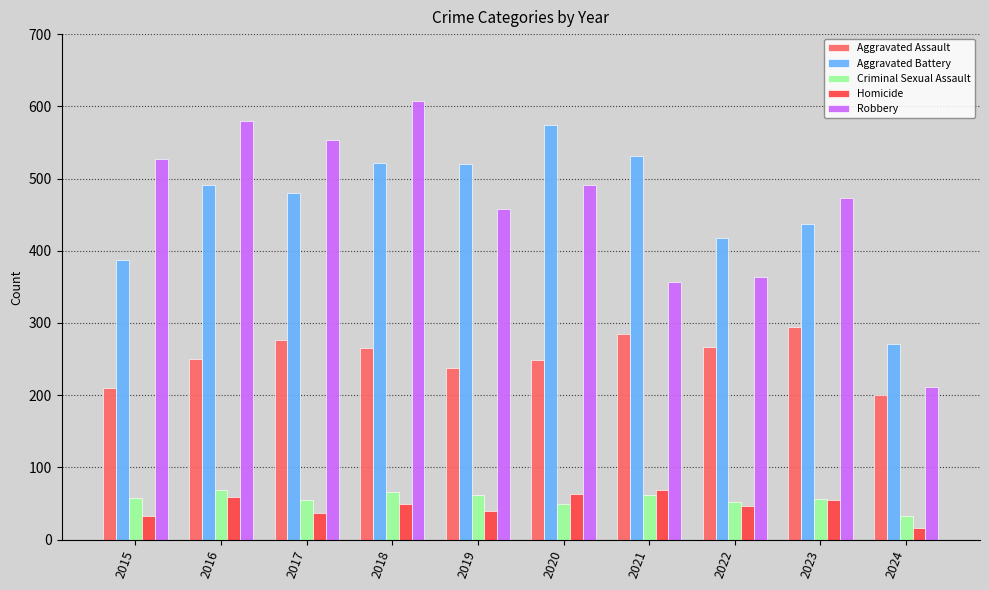

What is the total value across all series at 2015?

1214